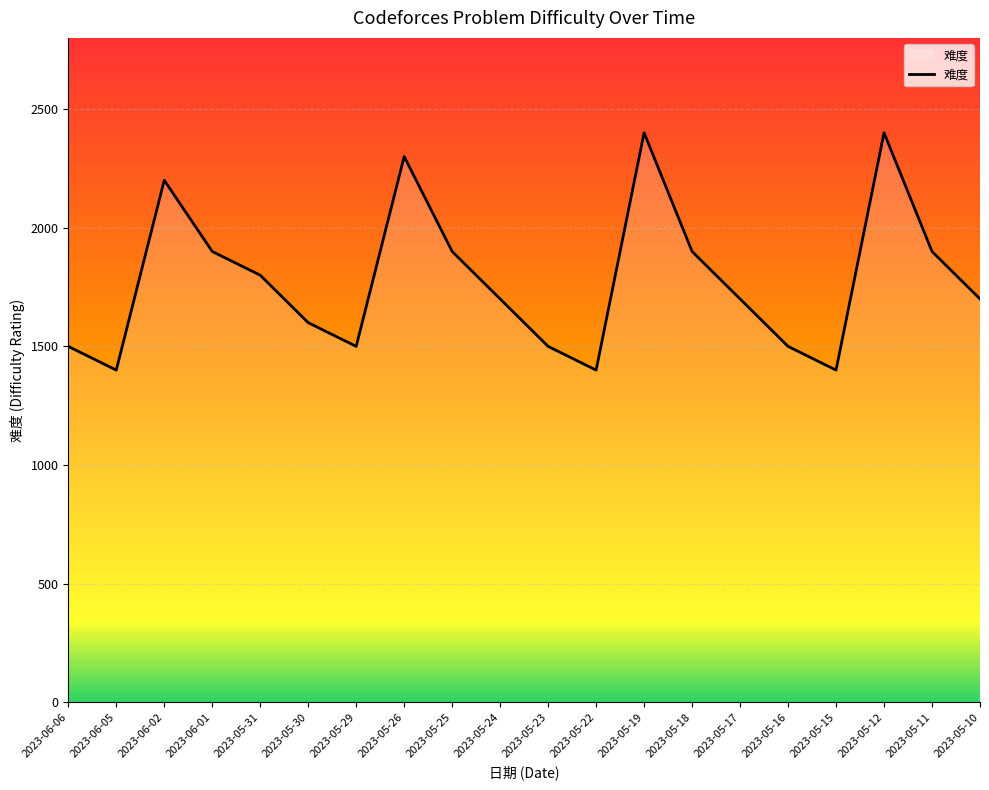

Reading right to left, extract all data points from this chart.

1700	1900	2400	1400	1500	1700	1900	2400	1400	1500	1700	1900	2300	1500	1600	1800	1900	2200	1400	1500